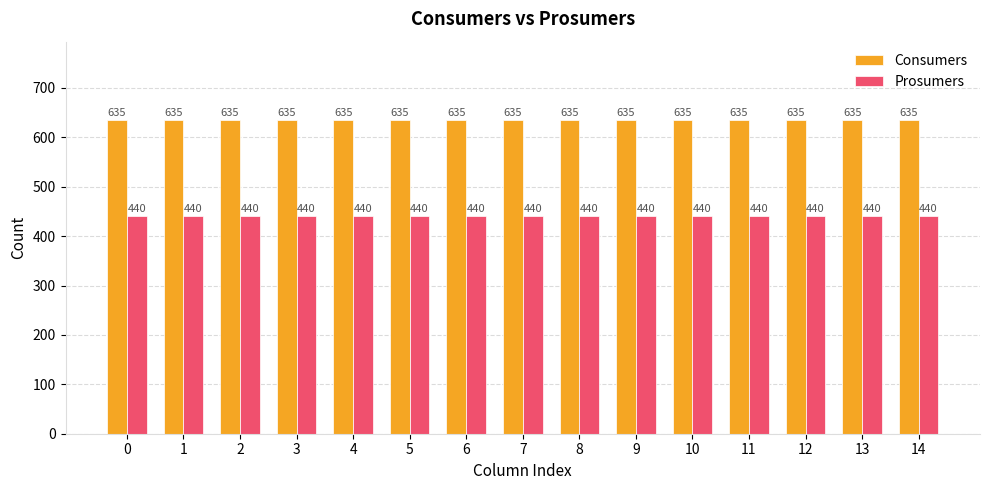

Rank the series by their maximum value, from lowest to highest.

Prosumers, Consumers